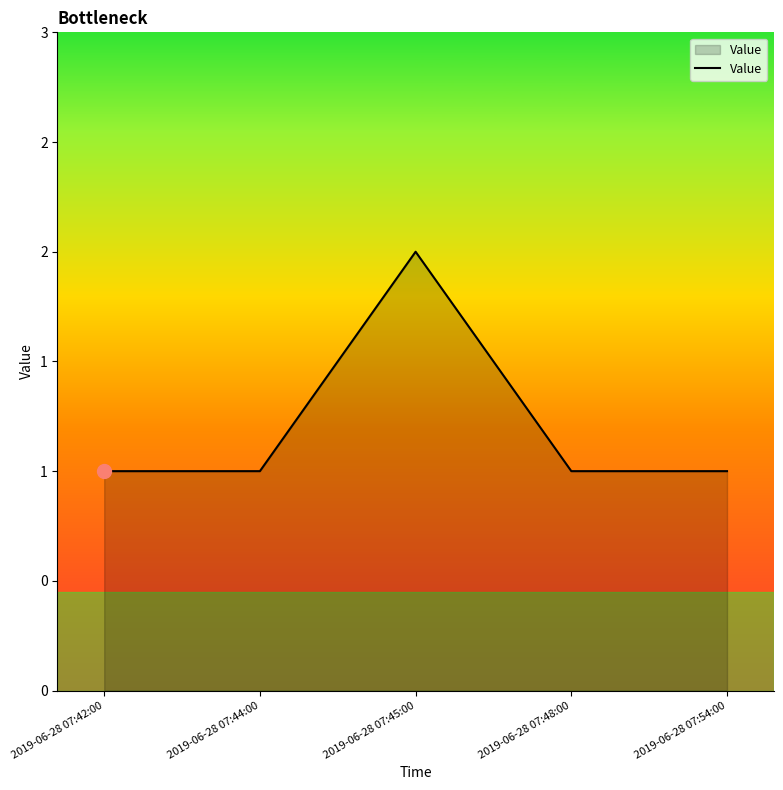

How many points are higher than both their immediate neighbors (excluding endpoints)?

1